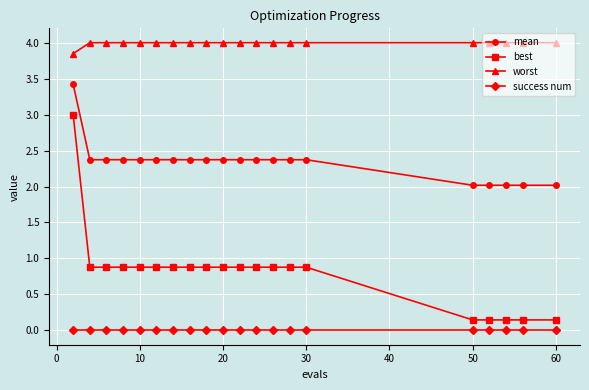

List the series in order of their overall mean, highest first.

worst, mean, best, success num